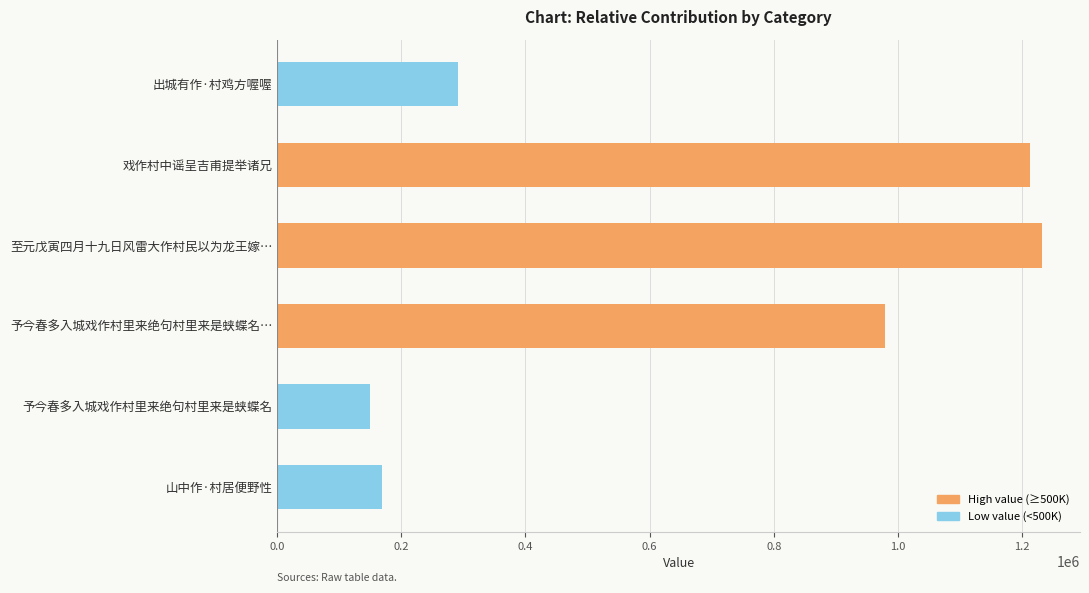

What is the sum of all values?

4033864